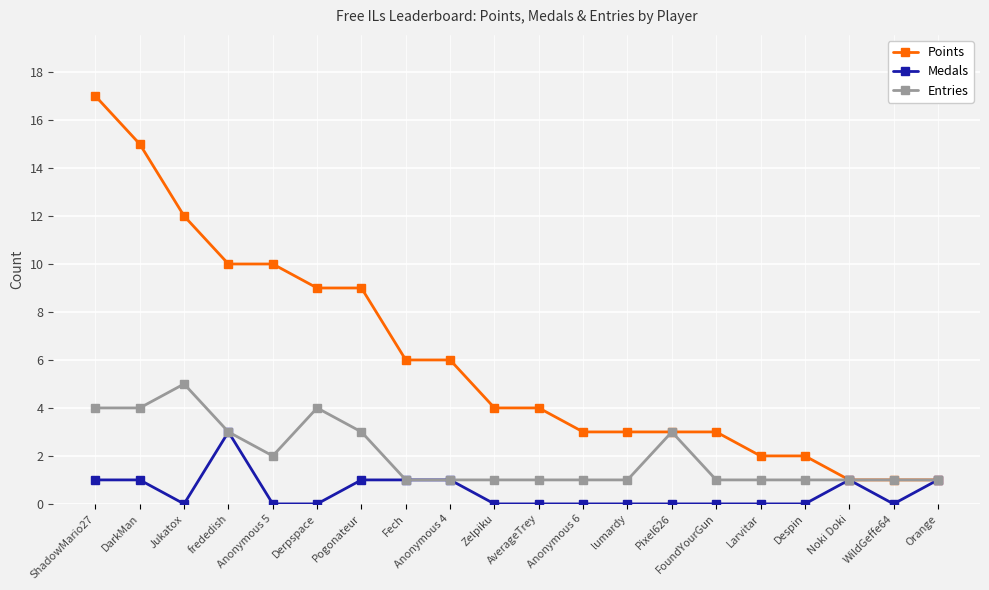

What is the average value of the Entries series?

2